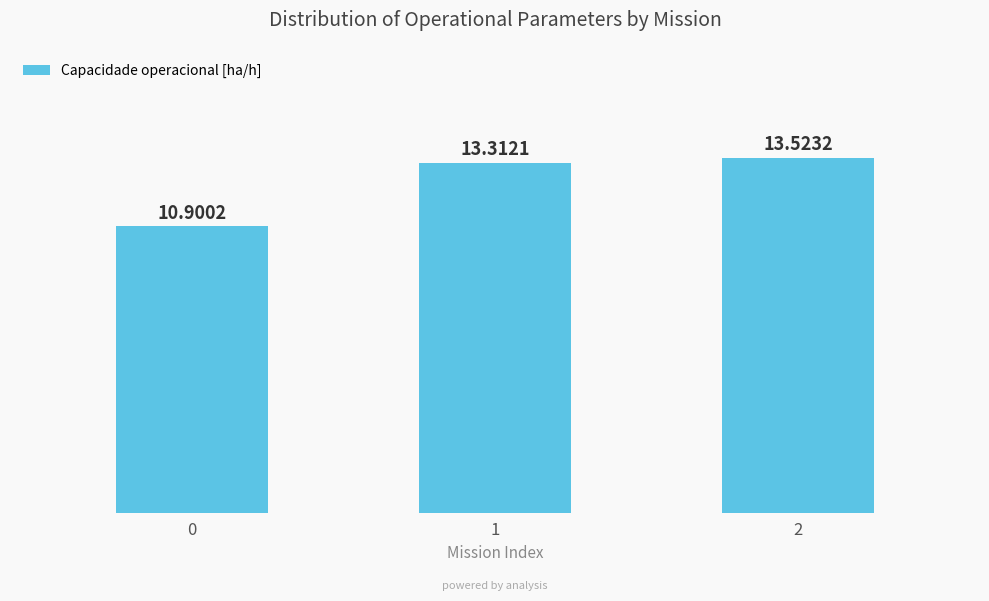

Reading left to right, transcribe all the data shown in this chart.

0=10.9	1=13.3	2=13.5